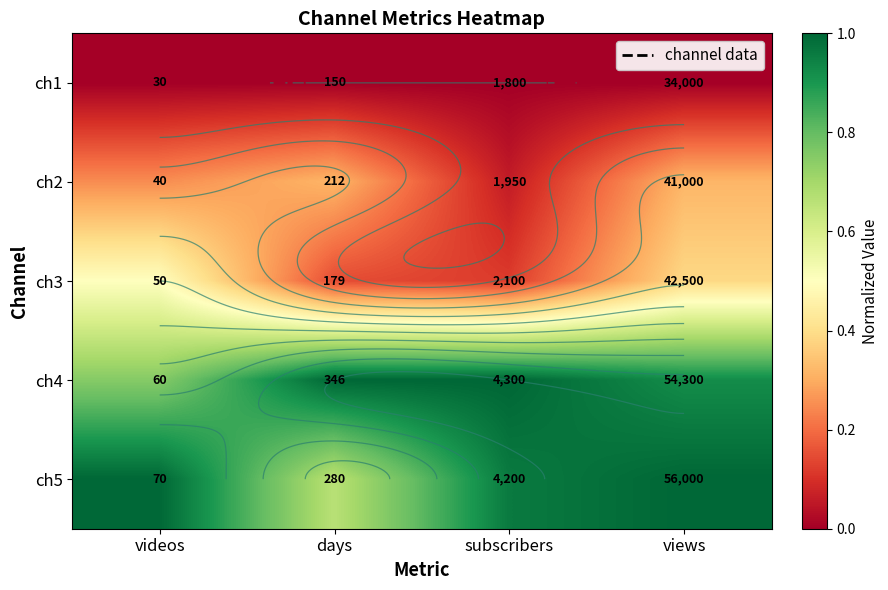

Rank the series by their maximum value, from lowest to highest.

ch1, ch2, ch3, ch4, ch5